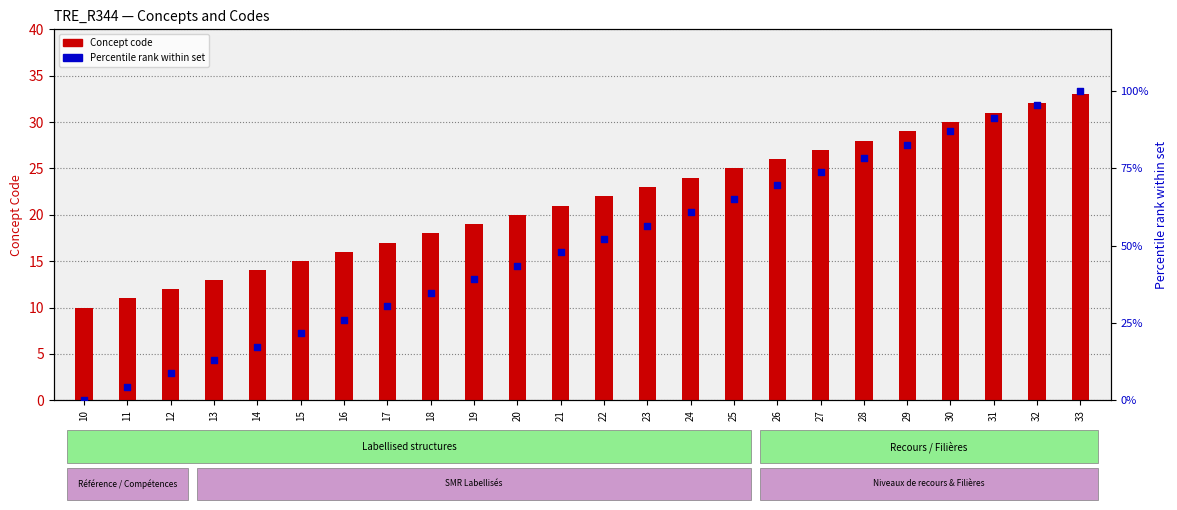

Which series has the widest spread of Y values?

Percentile rank within set